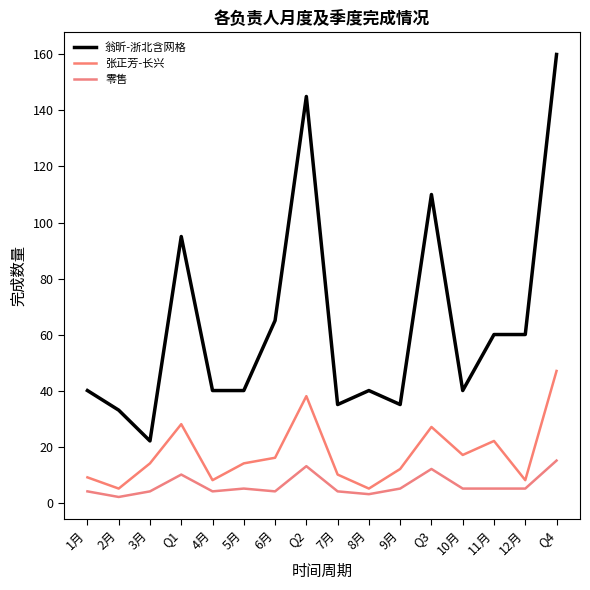

What is the maximum value for 零售?

15